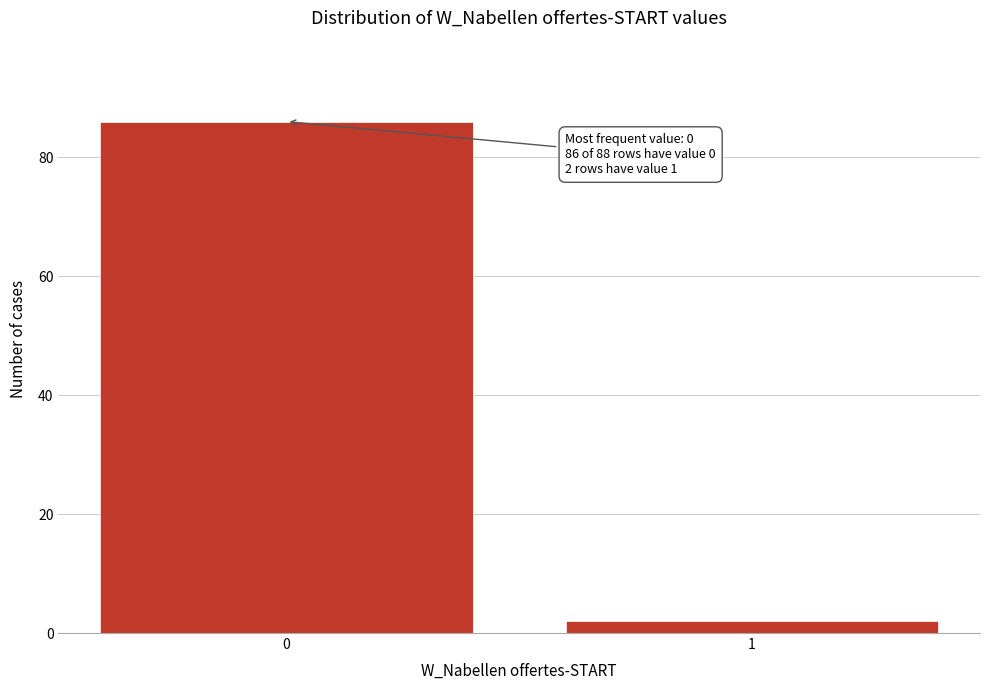

Reading left to right, extract all data points from this chart.

0=86	1=2